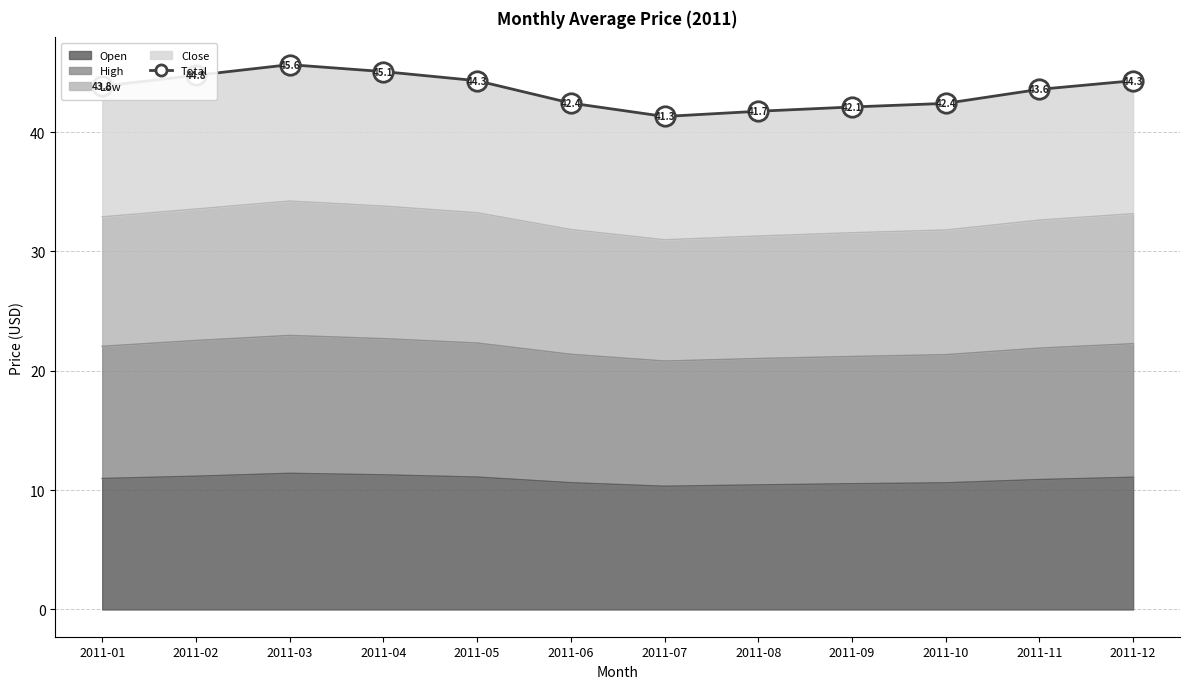

Reading left to right, what are all the values shown in this chart?

2011-01=43.8	2011-02=44.8	2011-03=45.6	2011-04=45.1	2011-05=44.3	2011-06=42.4	2011-07=41.3	2011-08=41.7	2011-09=42.1	2011-10=42.4	2011-11=43.6	2011-12=44.3